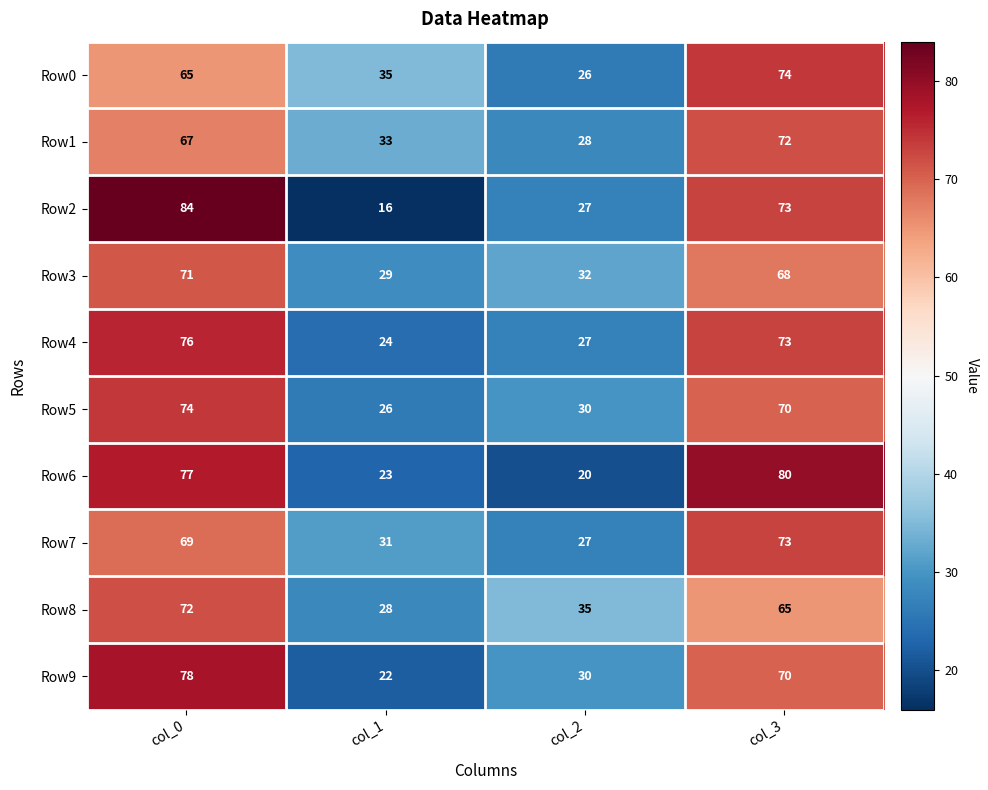

Which series has the widest spread of values?

Row2